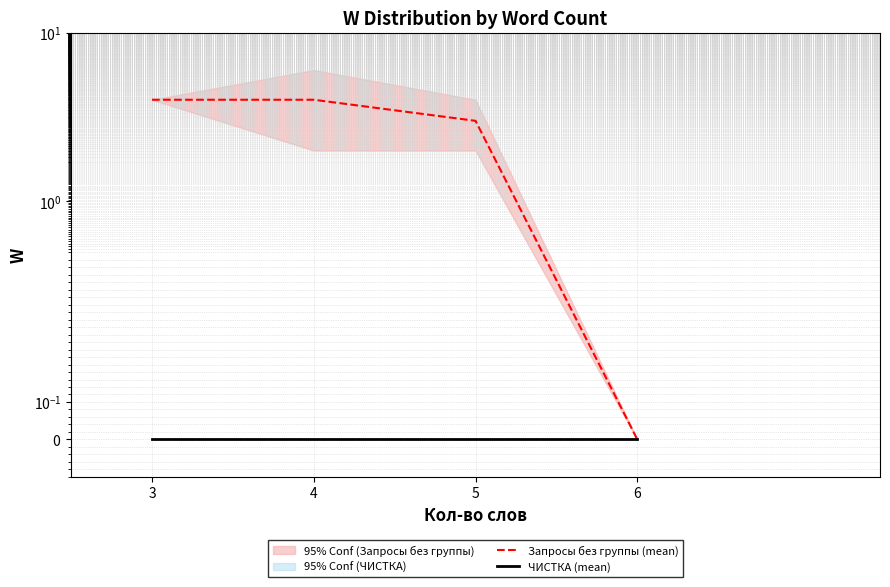

Does the chart display data point markers on the line(s)?

No